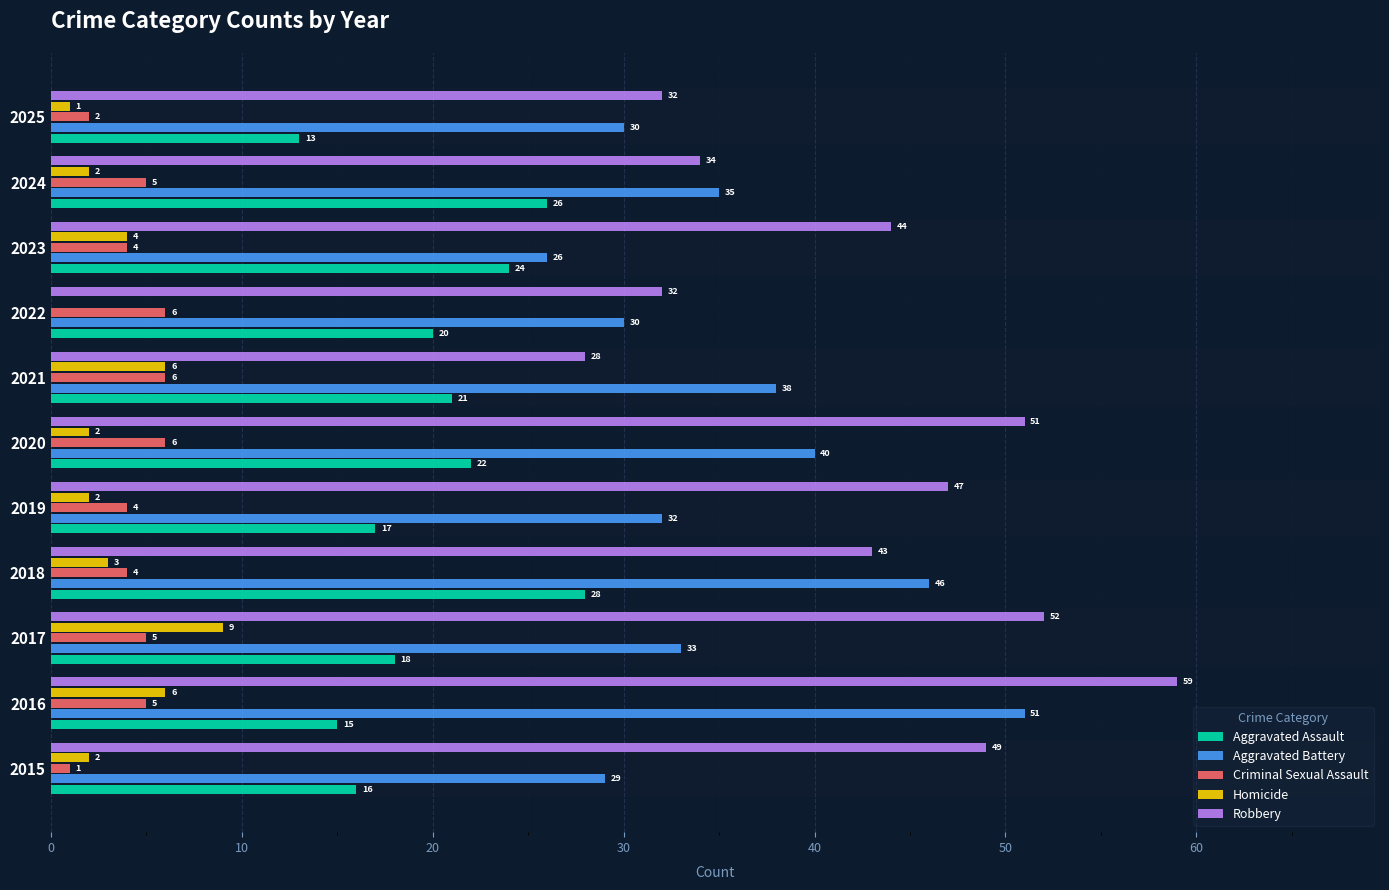

Between 2018 and 2020, which series saw the biggest shift?

Robbery